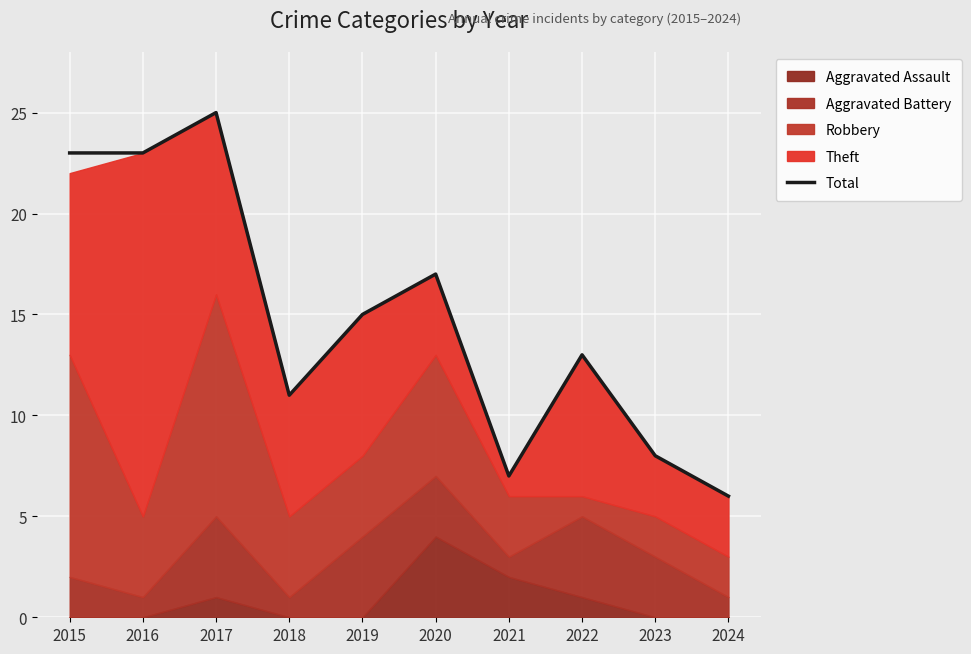

How many interior local valleys (lower than both neighbors) does the data have?

2